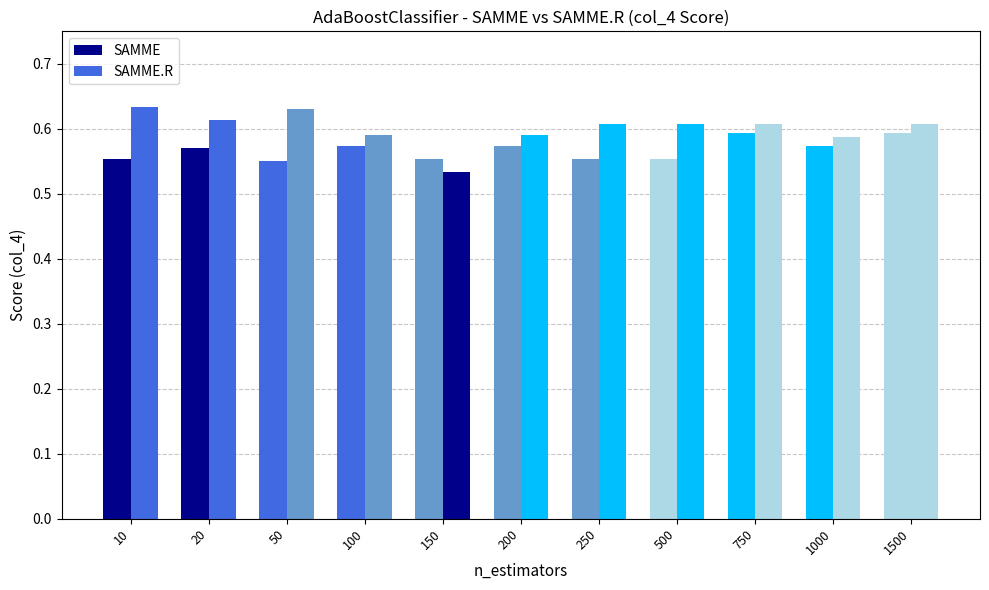

Rank the series at 500 from highest to lowest value.

SAMME.R, SAMME